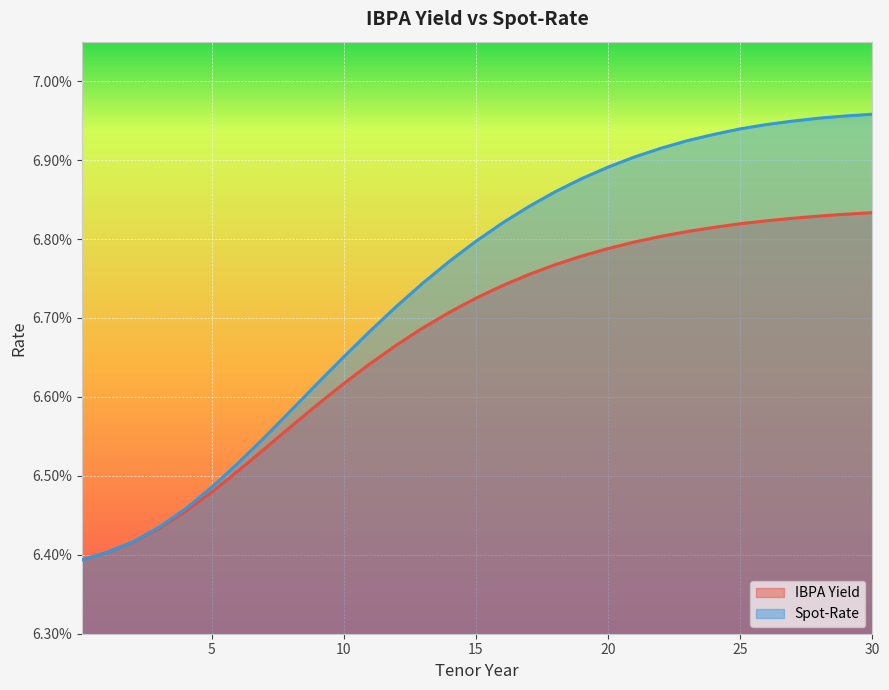

At which category is the sum across all series the highest?

30